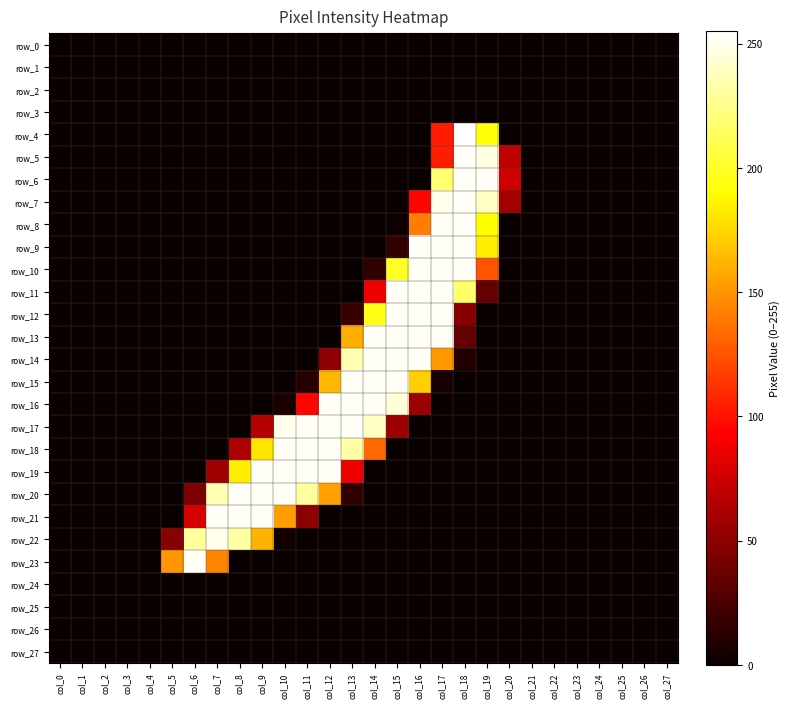

At which category is the sum across all series the highest?

col_17